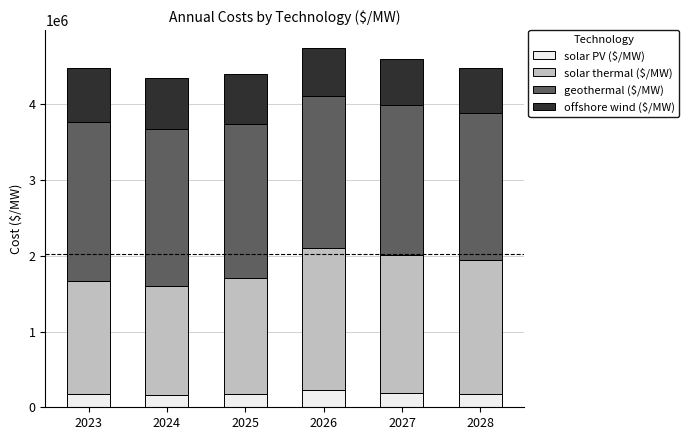

How many bars are there in total?

6